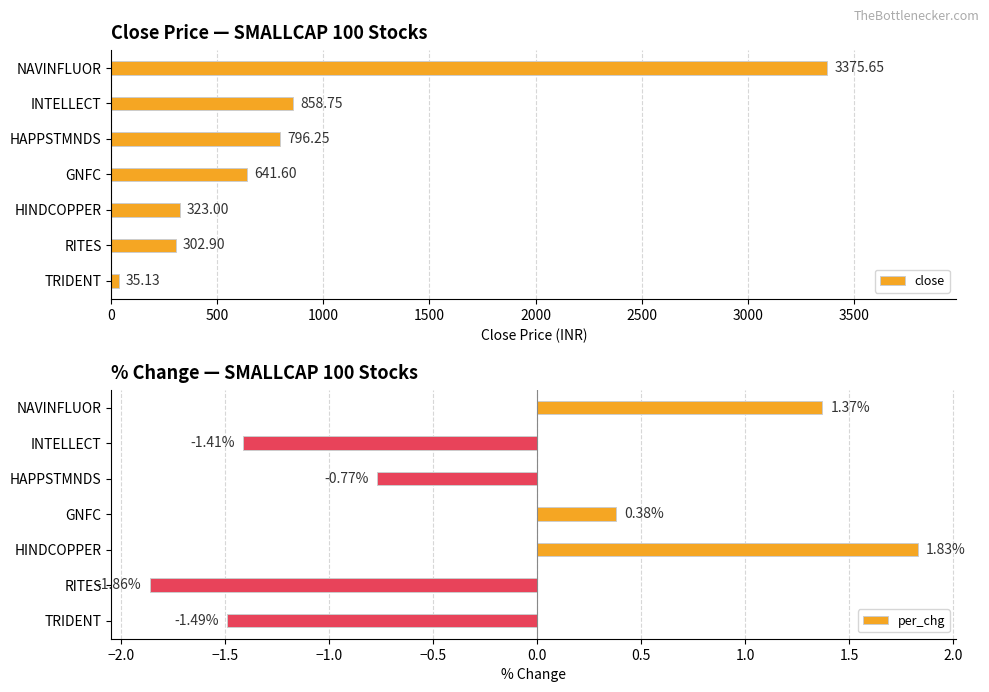

Are the bars grouped side by side (vs. stacked)?

Yes